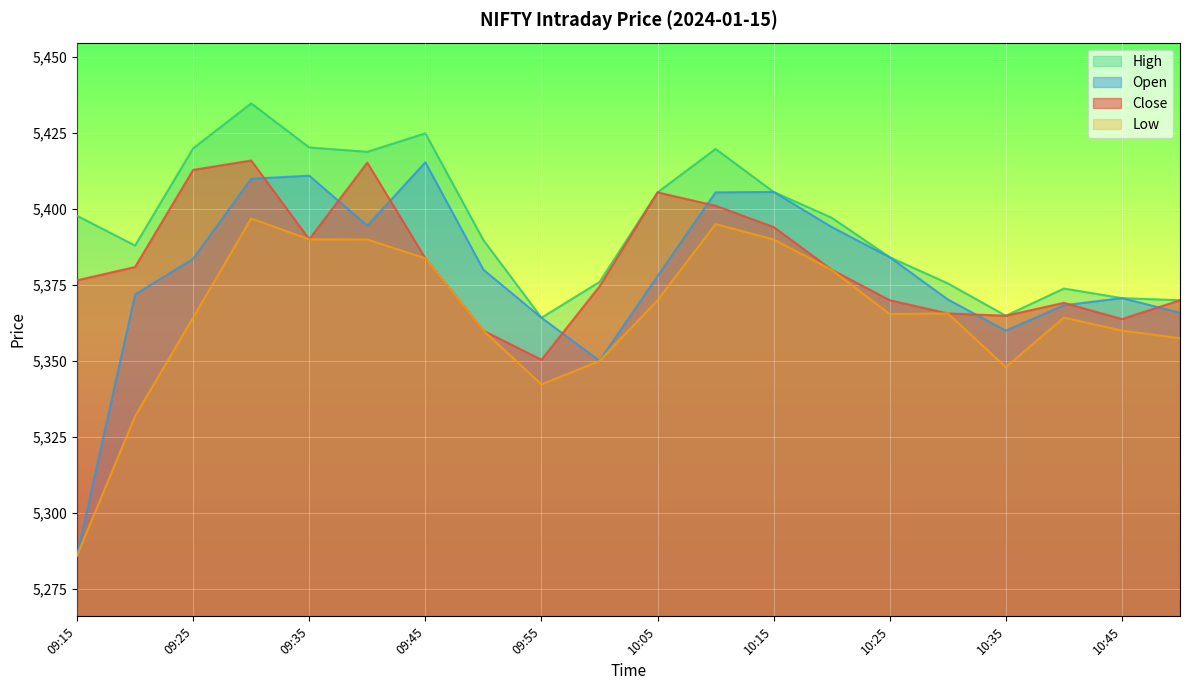

What value does the Close series have at 09:25?

5412.9